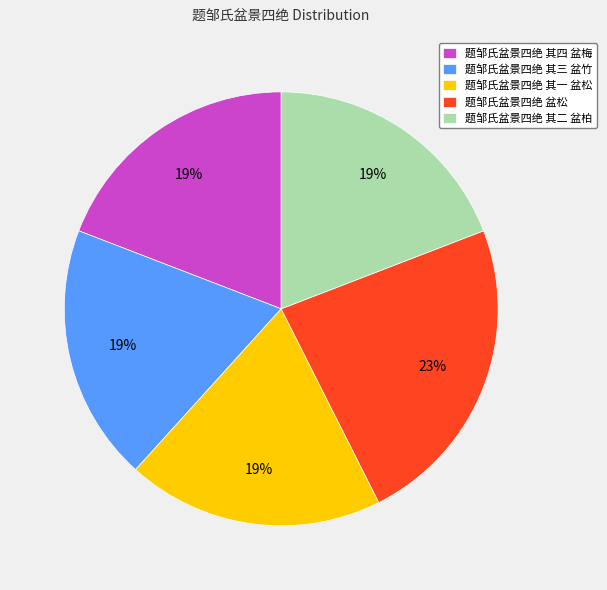

Does 题邹氏盆景四绝 盆松 represent more than half of the total?

No